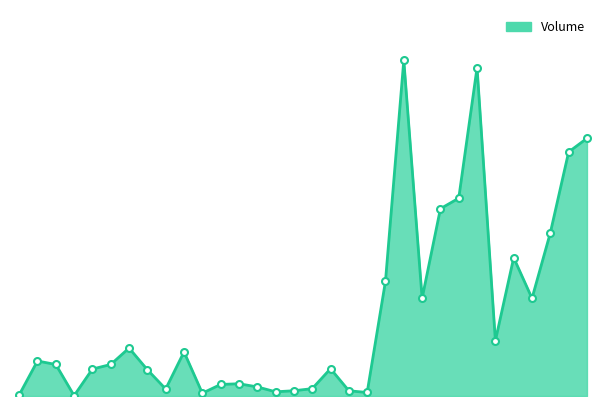

Does the chart have visible grid lines?

No